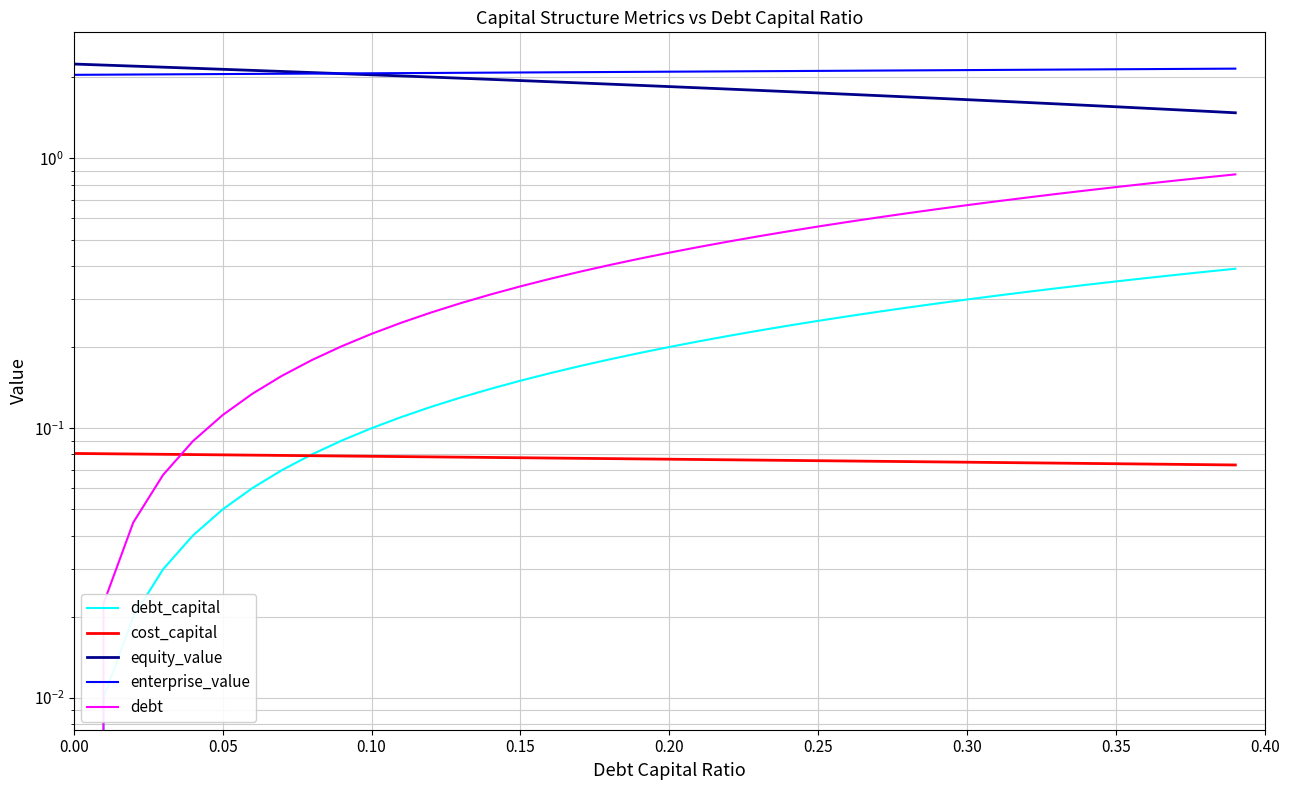

What is the value of the debt point at the 31st from the left?

0.7